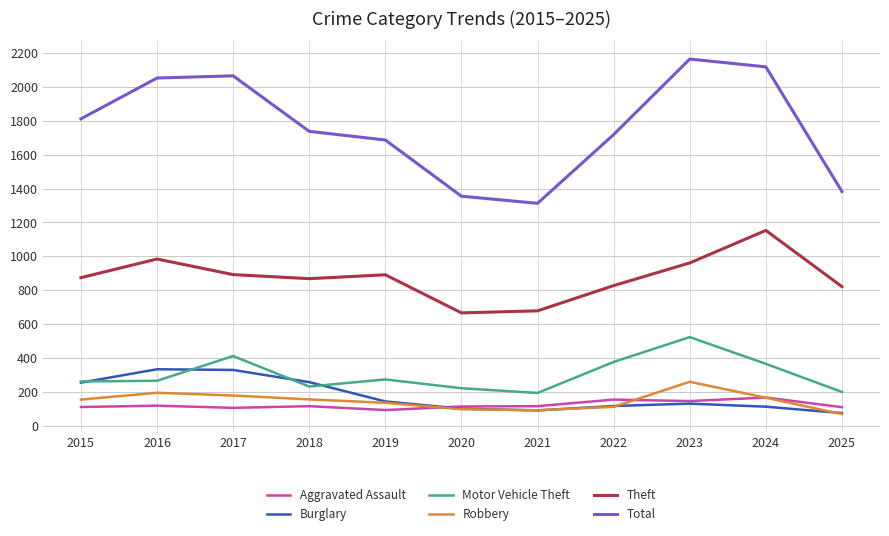

What are all the series names shown in the legend?

Aggravated Assault, Burglary, Motor Vehicle Theft, Robbery, Theft, Total